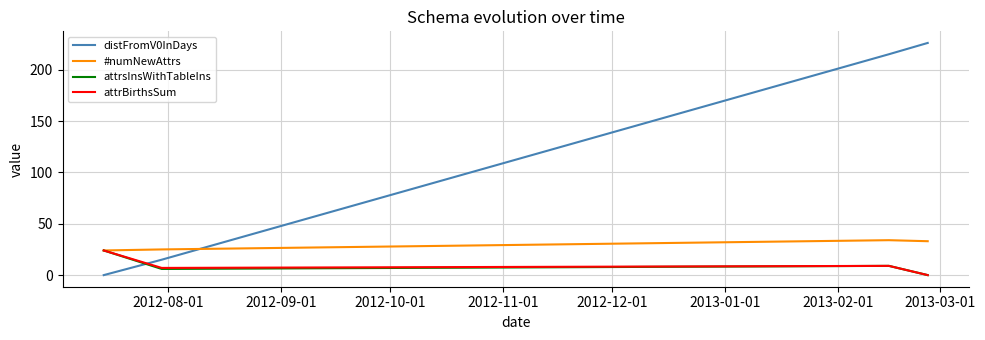

What is the average value of the distFromV0InDays series?

114